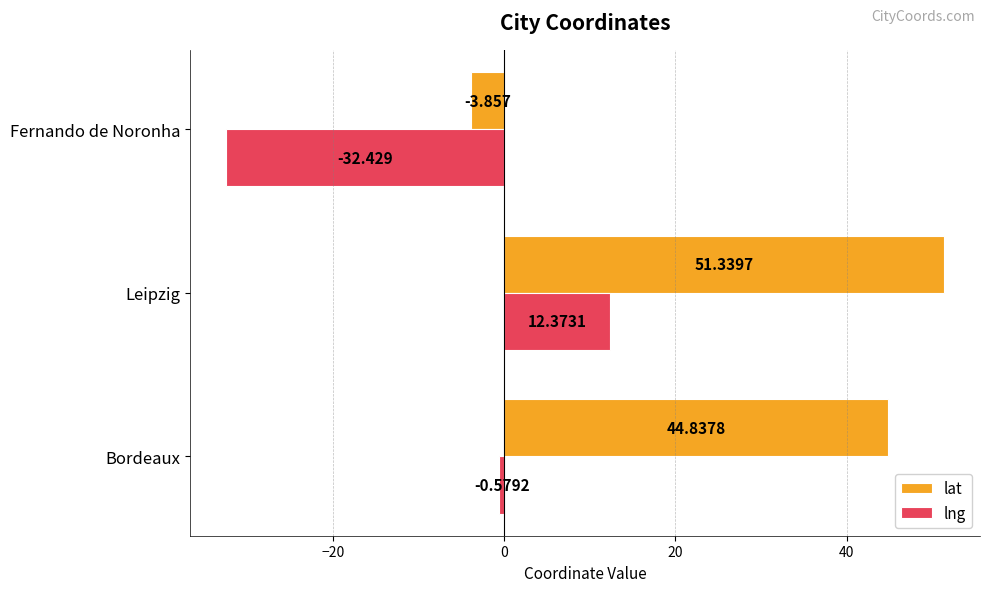

Which series changed the most between Bordeaux and Leipzig?

lng